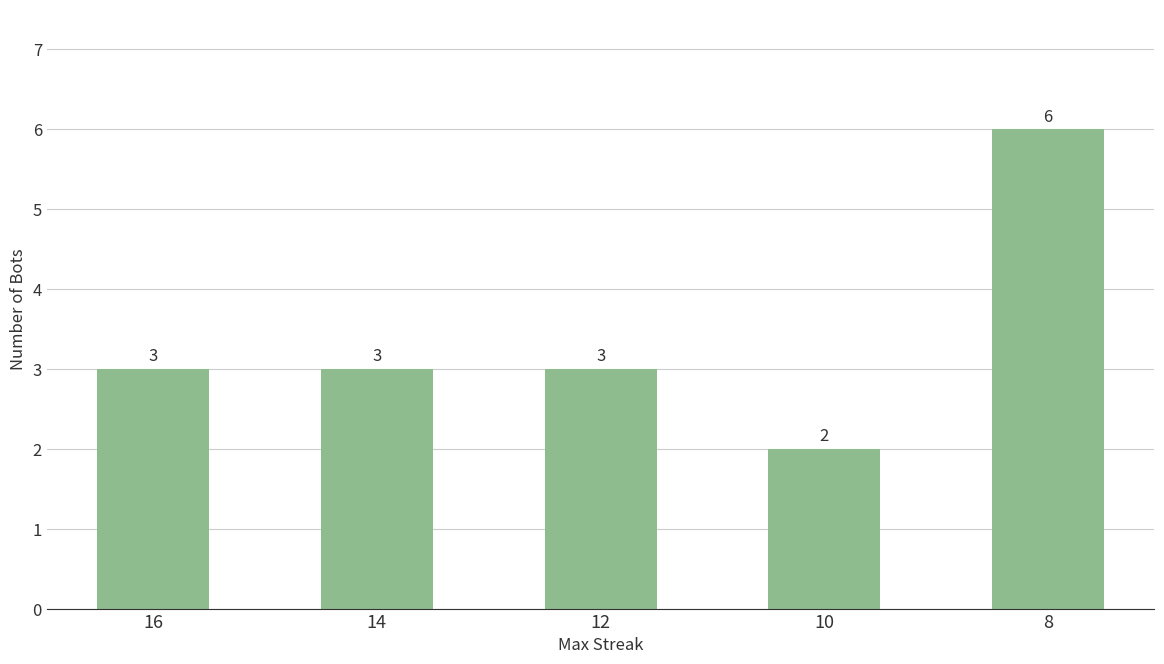

Count the values in the range 3 to 4.

3